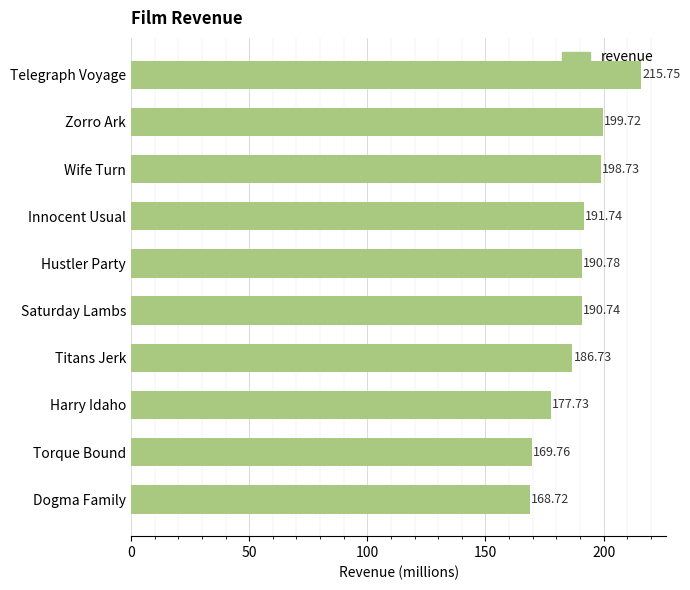

Between Hustler Party and Zorro Ark, which is larger?

Zorro Ark